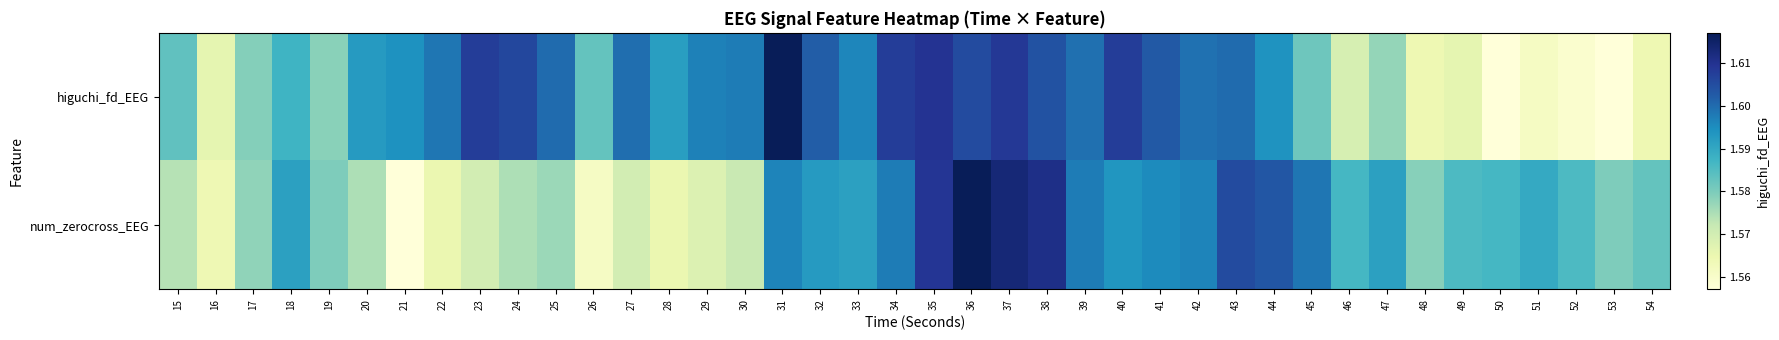

Which series changed the most between 40 and 44?

higuchi_fd_EEG